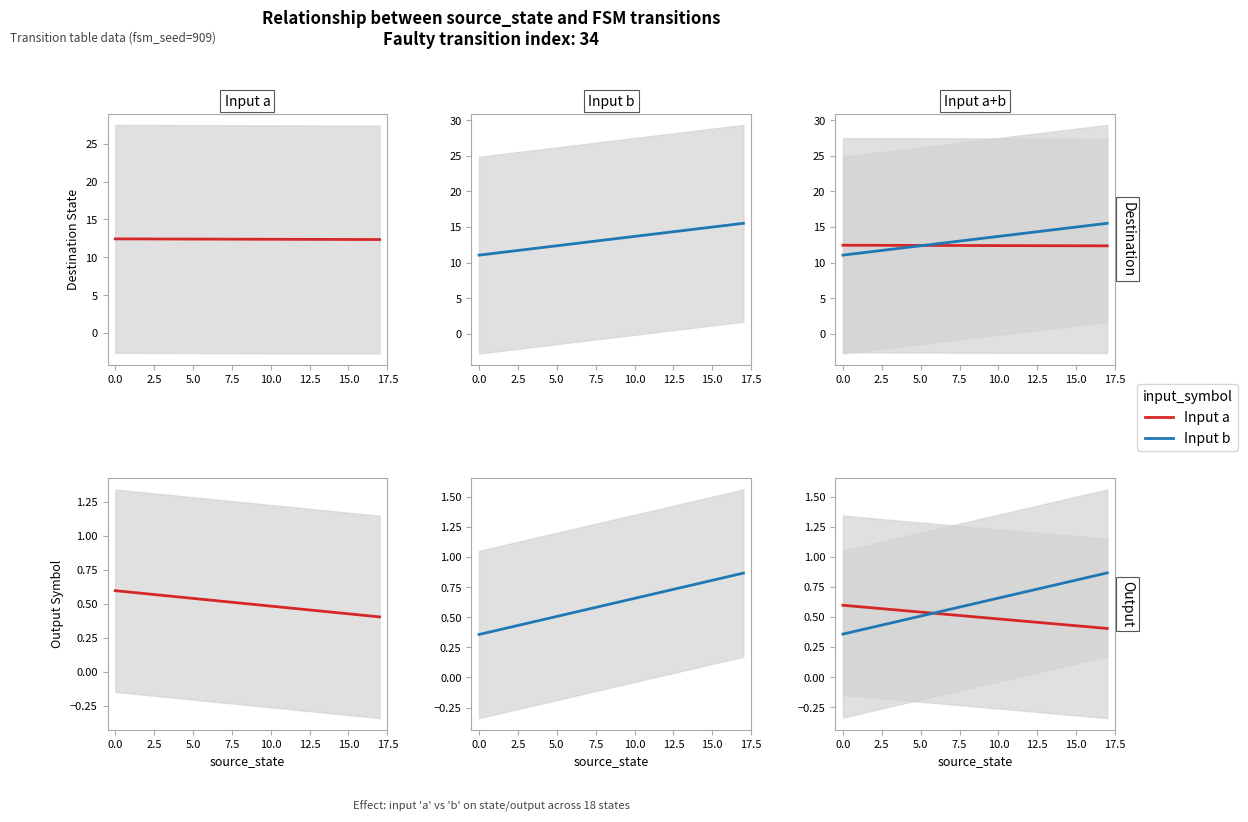

What is the approximate value of Input b at 16?

0.8